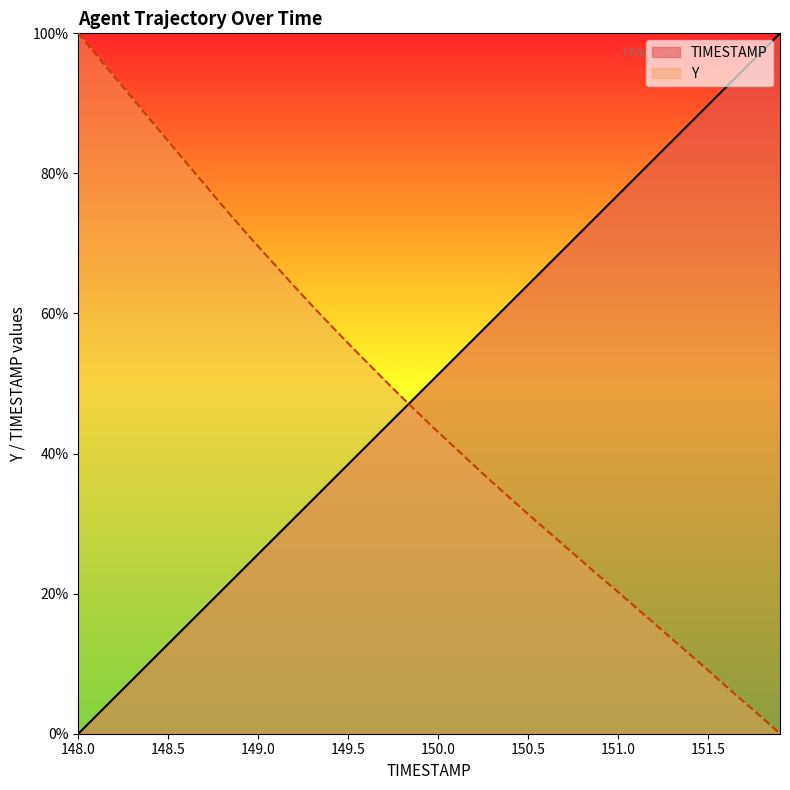

The value of Y at 151.9 is -69.7. True or false?

False